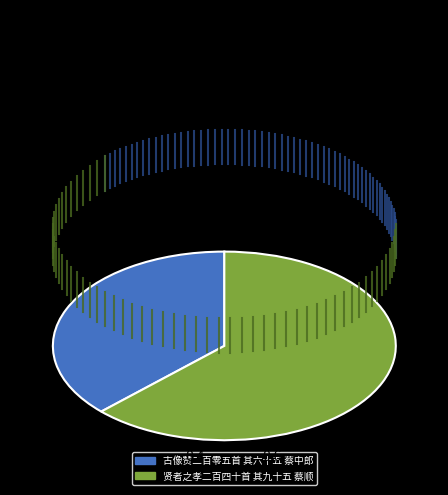

Rank the categories by value from highest to lowest.

贤者之孝二百四十首 其九十五 蔡顺, 古像赞二百零五首 其六十五 蔡中郎